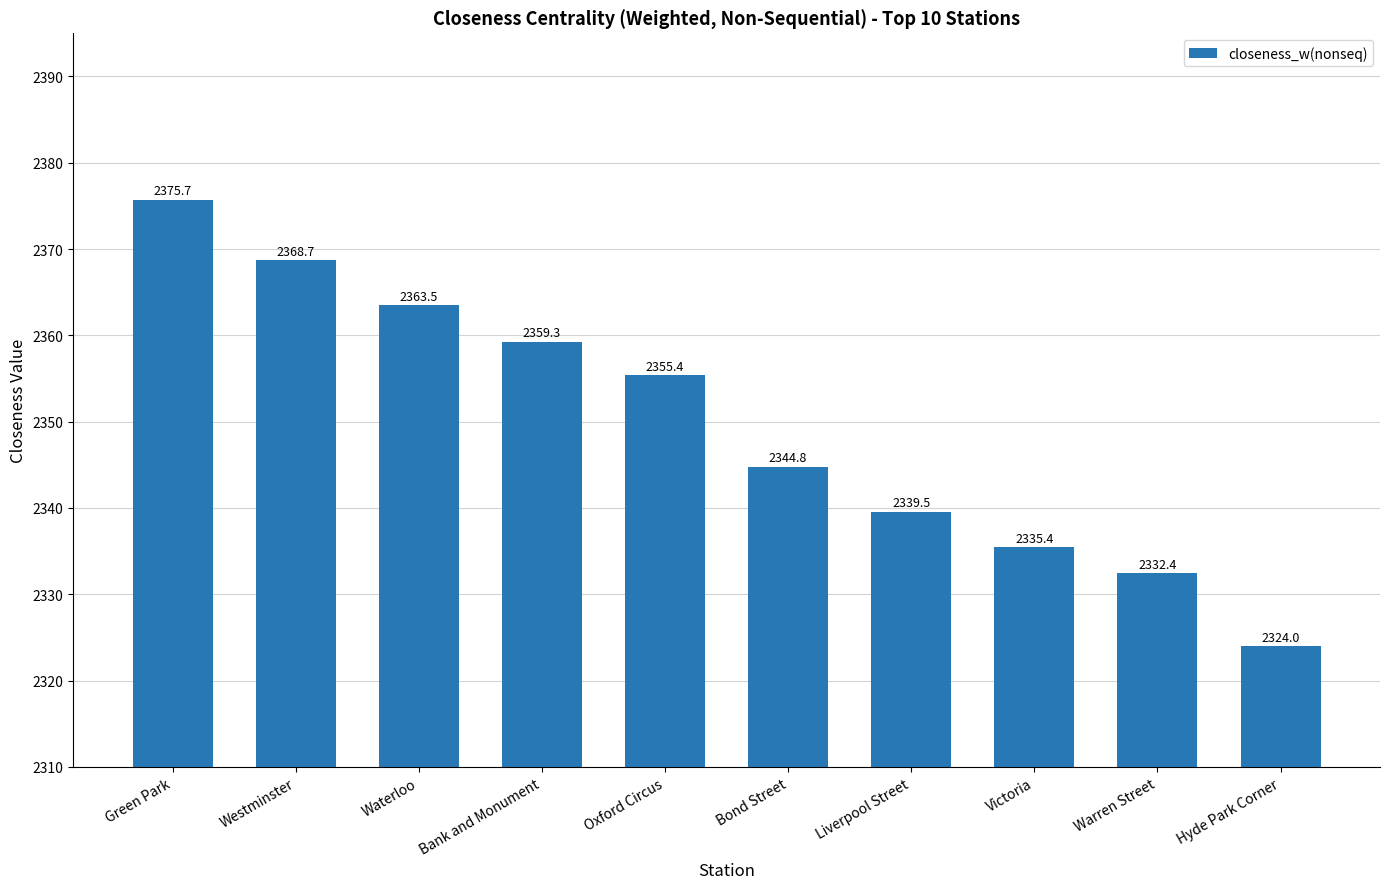

What is the ratio of the value at Warren Street to the value at Oxford Circus?

1.0